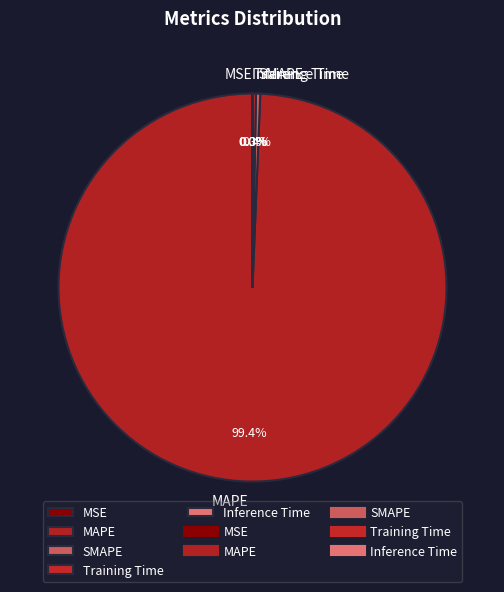

Which slice represents more than half of the pie?

MAPE